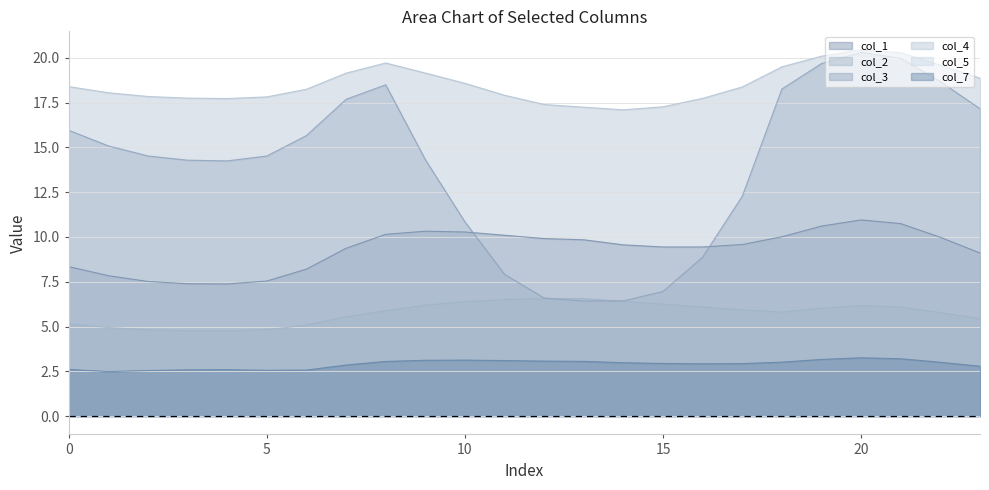

How many interior local peaks does the col_1 series have?

2